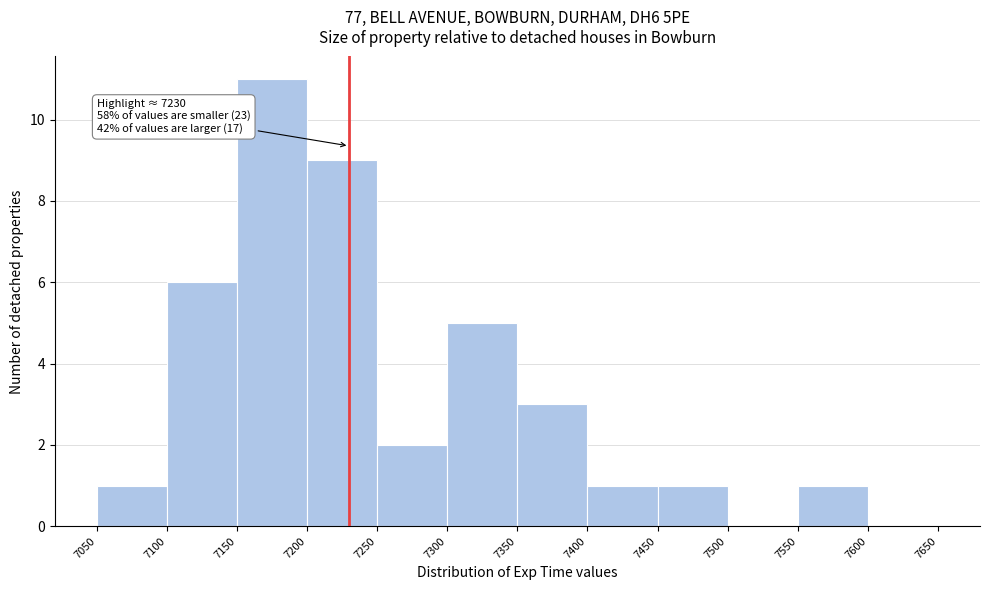

Over which range of the x-axis is the bar tallest?

7150 to 7200